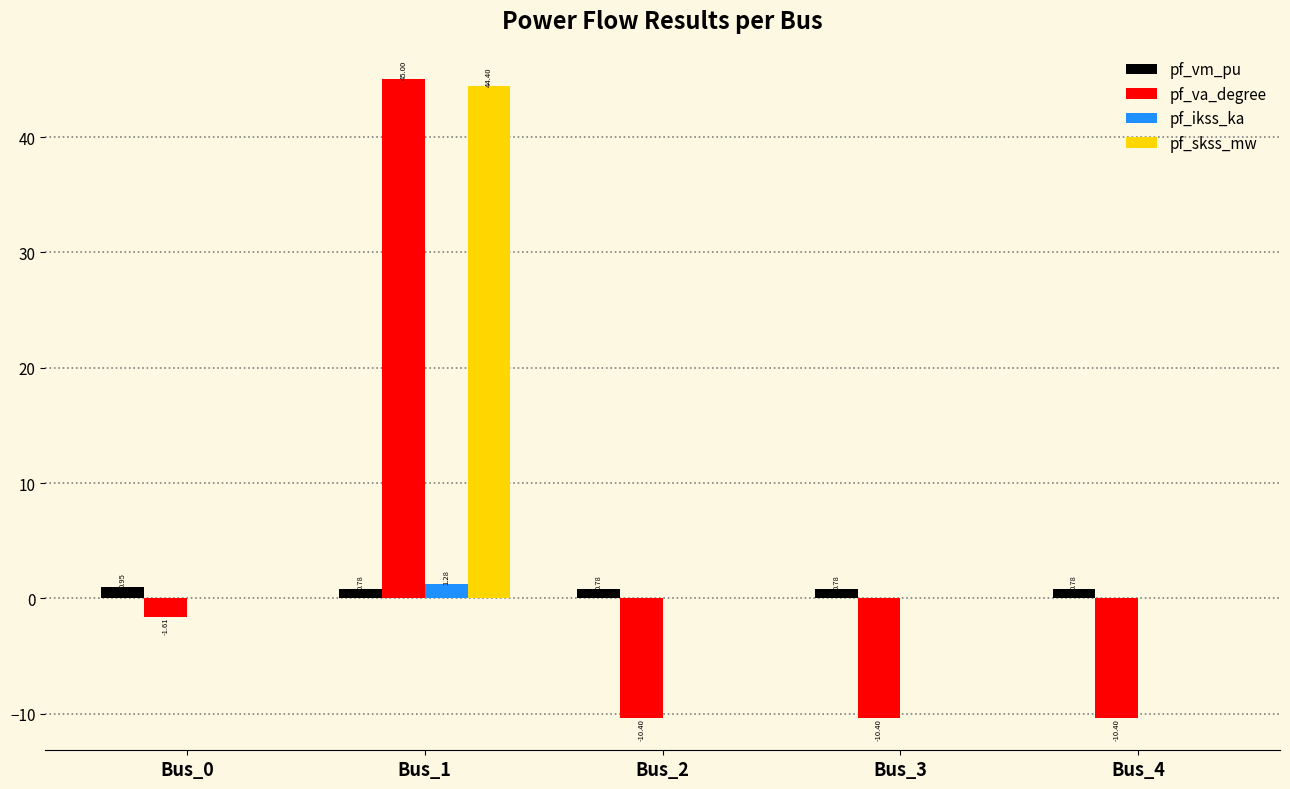

Is the value of pf_va_degree at Bus_3 greater than the value of pf_skss_mw at Bus_3?

No